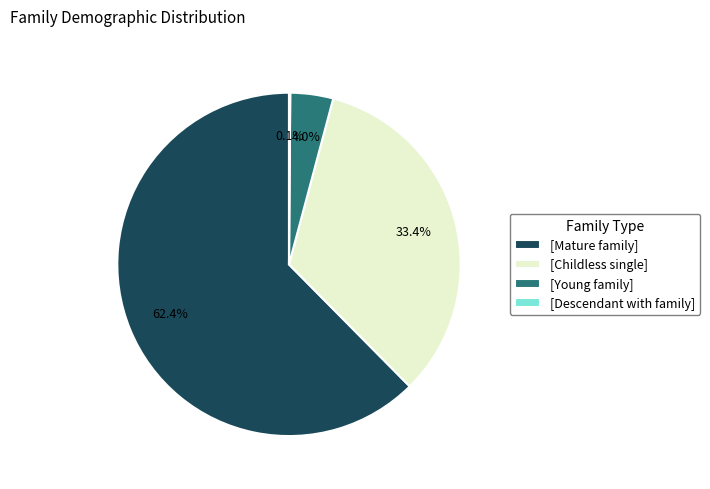

Is there any slice that represents more than half of the pie?

Yes